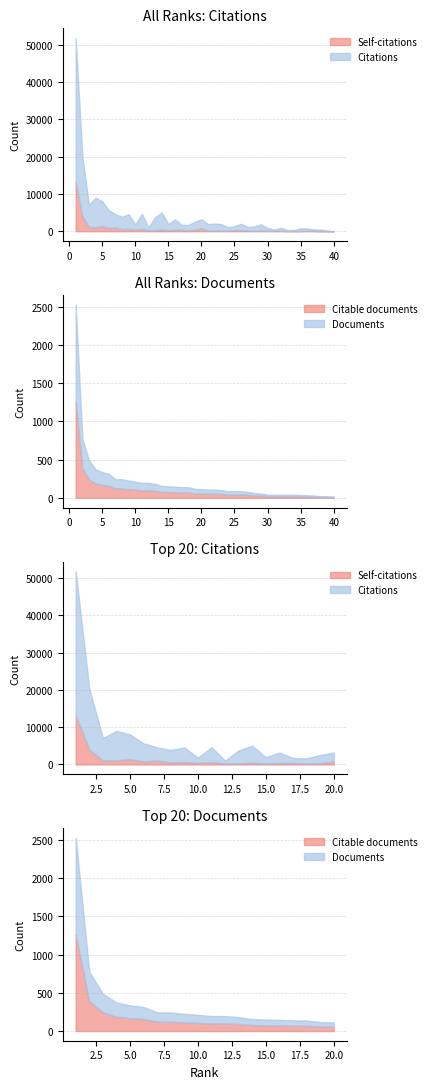

Is the value of Citations at 35 greater than the value of Documents at 13?

Yes